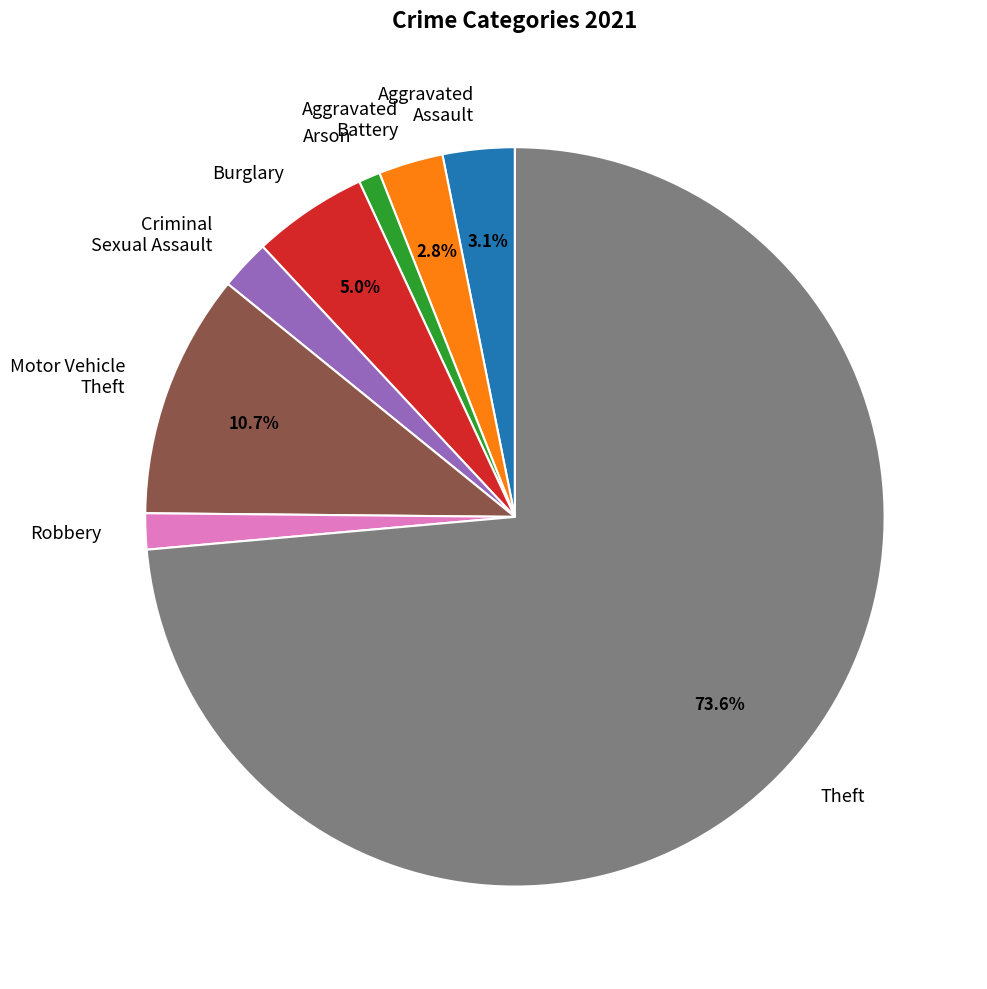

How many slices are in this pie chart?

8